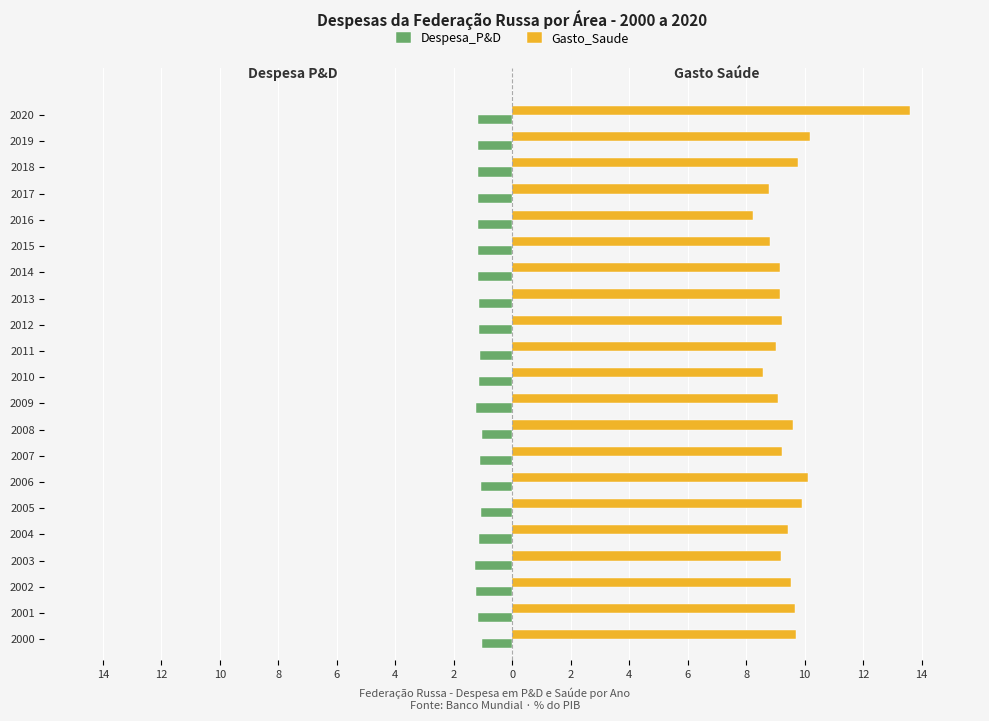

What are all the series names shown in the legend?

Despesa_P&D, Gasto_Saude